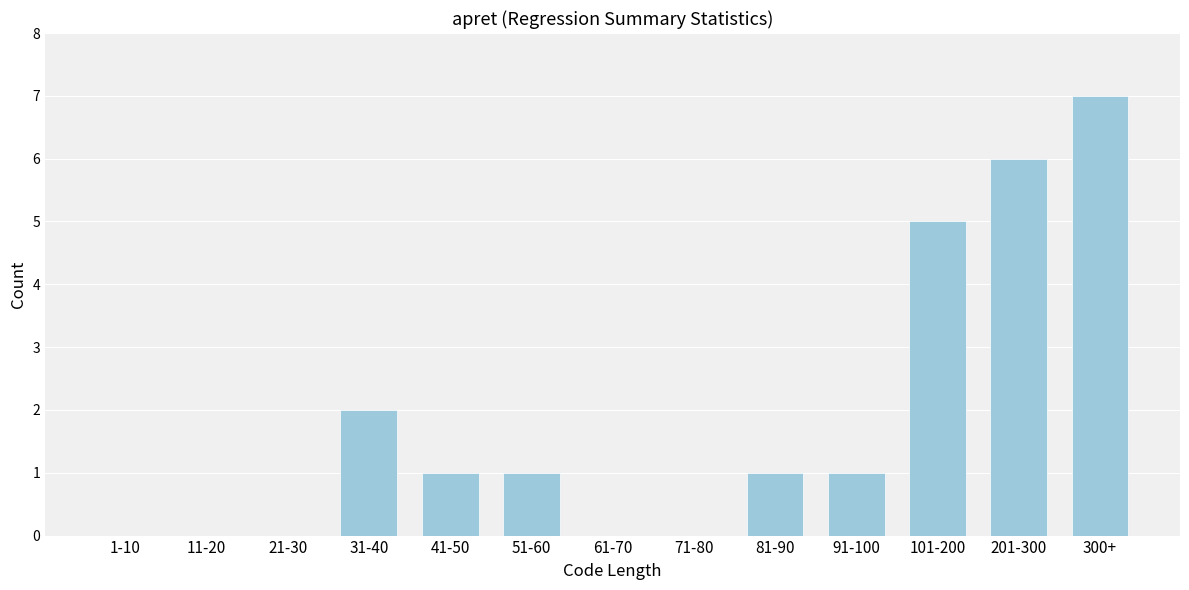

Reading left to right, list all the values displayed in this chart.

1-10=0	11-20=0	21-30=0	31-40=2	41-50=1	51-60=1	61-70=0	71-80=0	81-90=1	91-100=1	101-200=5	201-300=6	300+=7